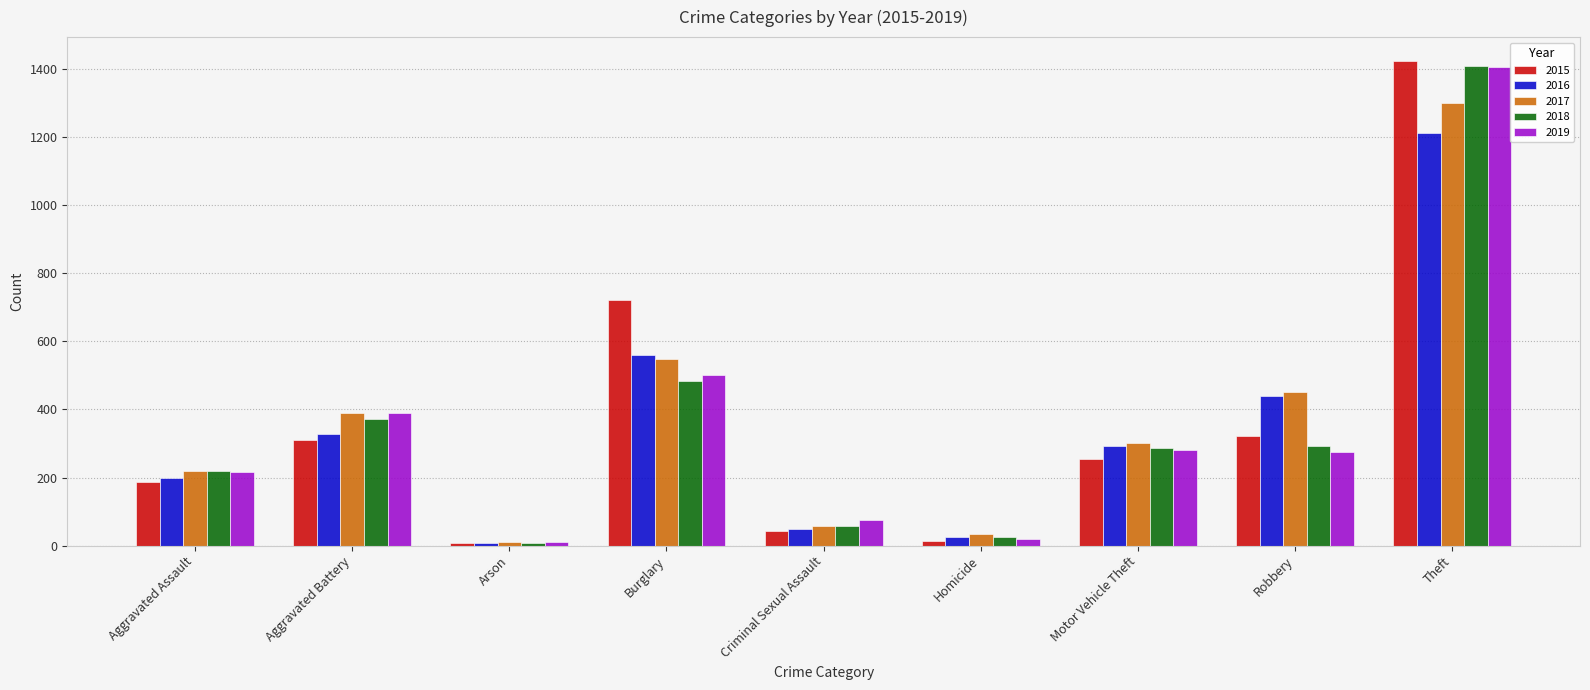

What is the difference between the maximum and second lowest values in the 2017 series?

1268